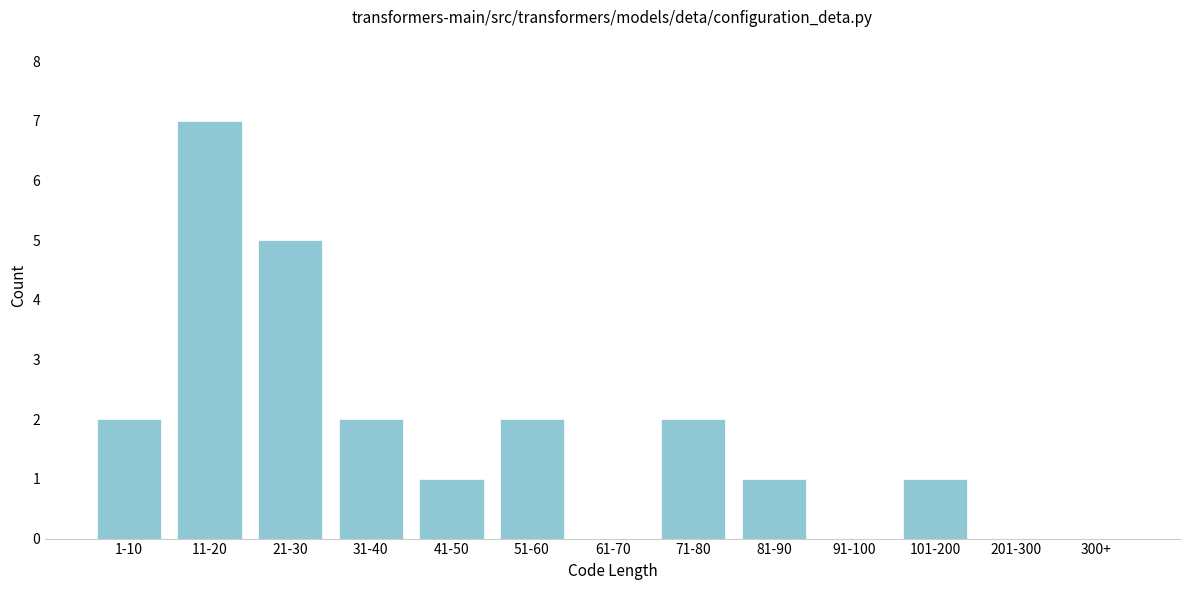

Reading left to right, extract all data points from this chart.

1-10=2	11-20=7	21-30=5	31-40=2	41-50=1	51-60=2	61-70=0	71-80=2	81-90=1	91-100=0	101-200=1	201-300=0	300+=0